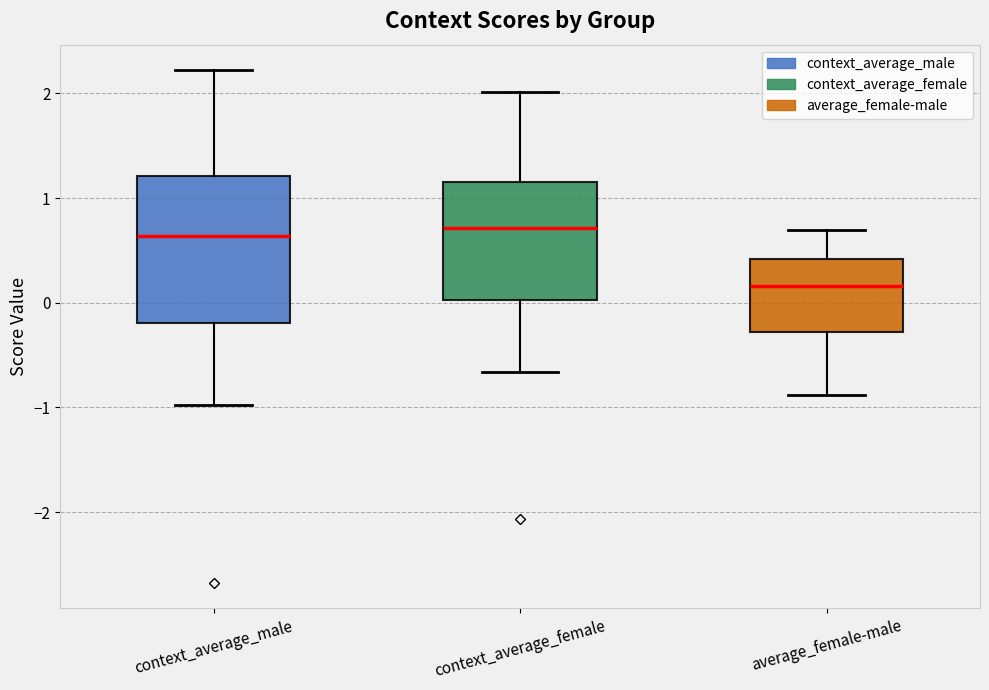

Reading left to right, transcribe this box plot: for each box, give where its median line is, the range the box spans, and where its two whiskers end, as read against the y-axis. The values are not printed on the chart, so give them approximately, as read against the axis.

context_average_male: median 0.6, box -0.2 to 1.2, whiskers -1.0 to 2.2
context_average_female: median 0.7, box 0.0 to 1.2, whiskers -0.7 to 2.0
average_female-male: median 0.2, box -0.3 to 0.4, whiskers -0.9 to 0.7